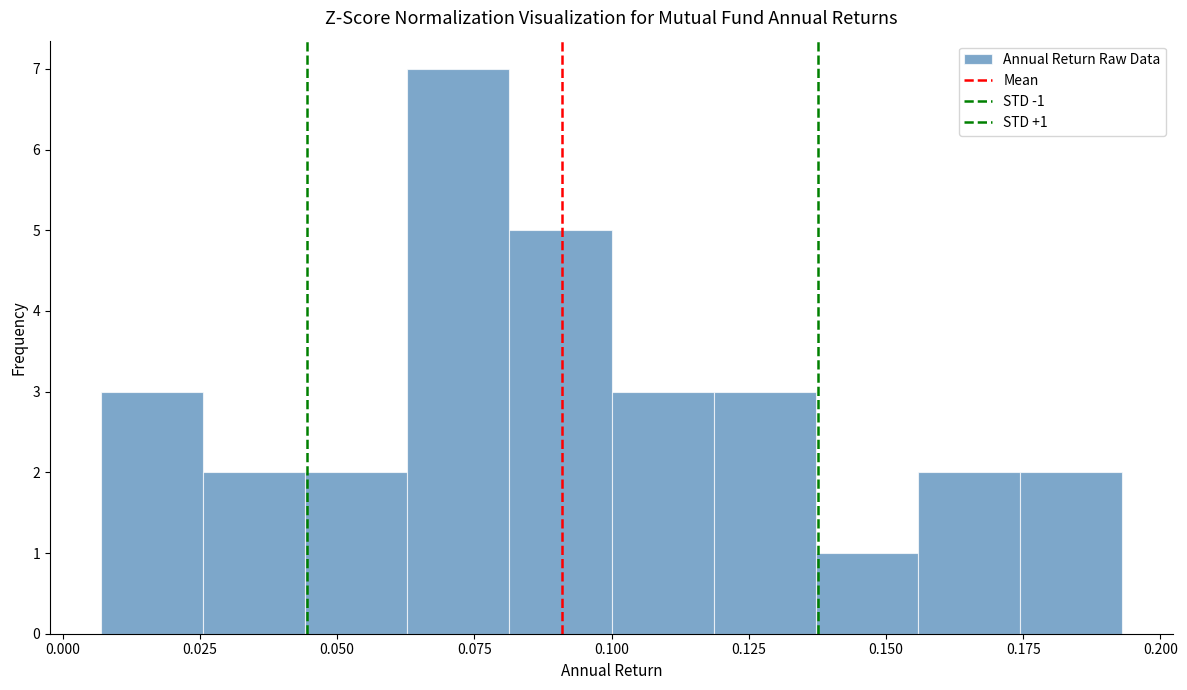

Read against the x-axis, roughly where is the centre of the tallest bar?

0.070